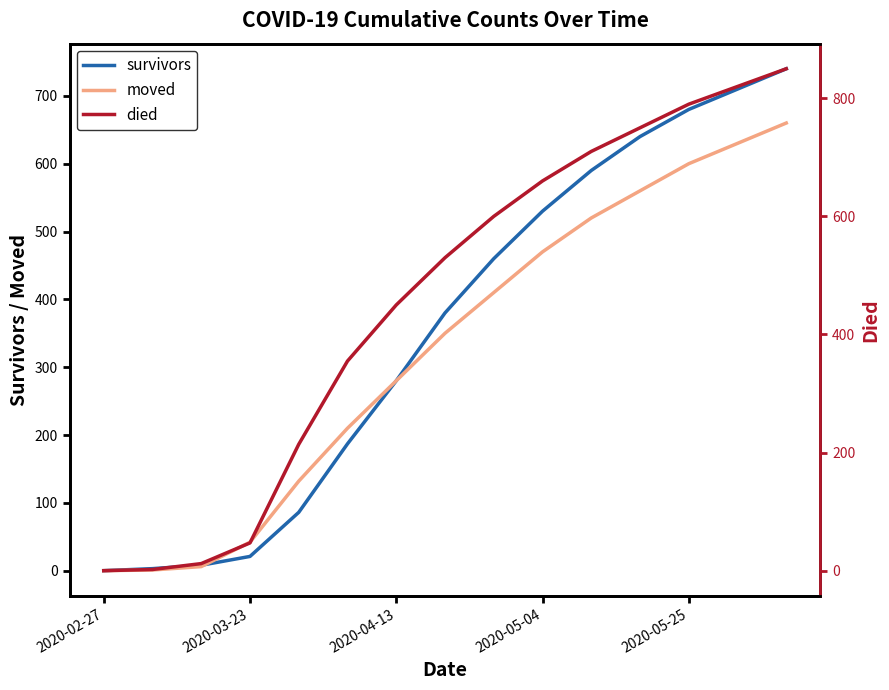

Which series has the widest spread of values?

died